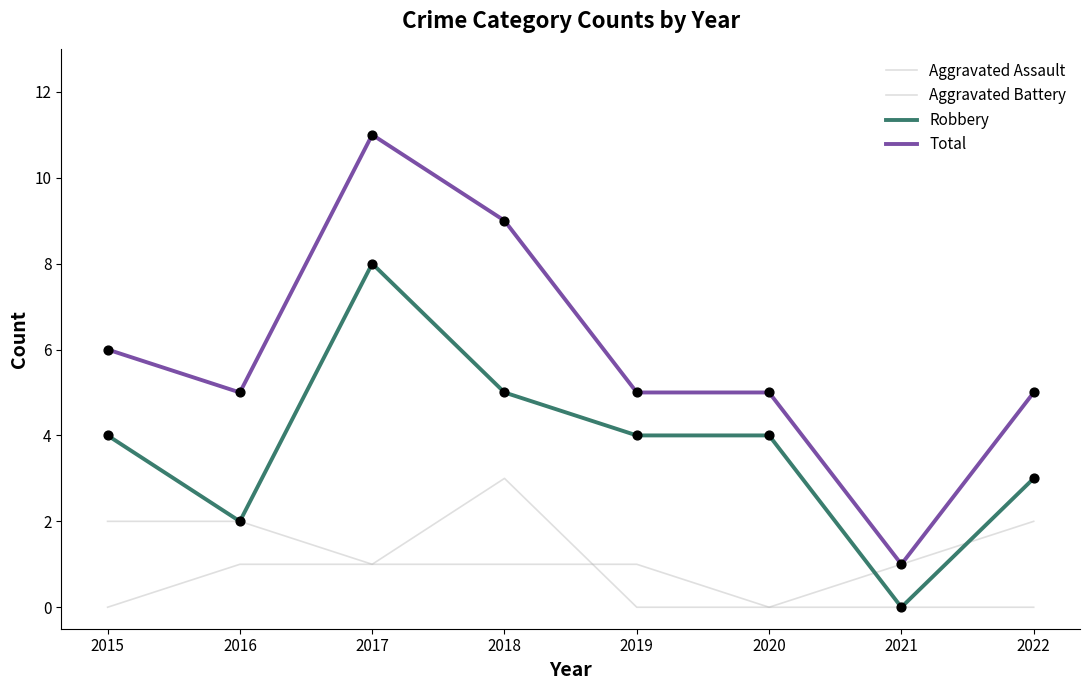

At how many categories does at least one series exceed 7?

2